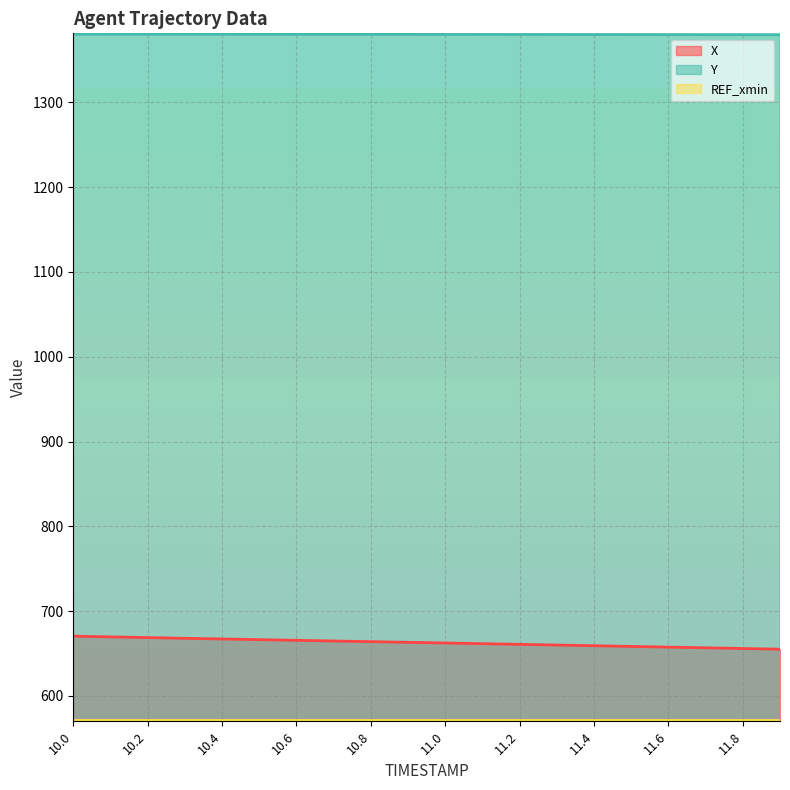

What is the value of the Y point at the 9th from the left?

1380.2